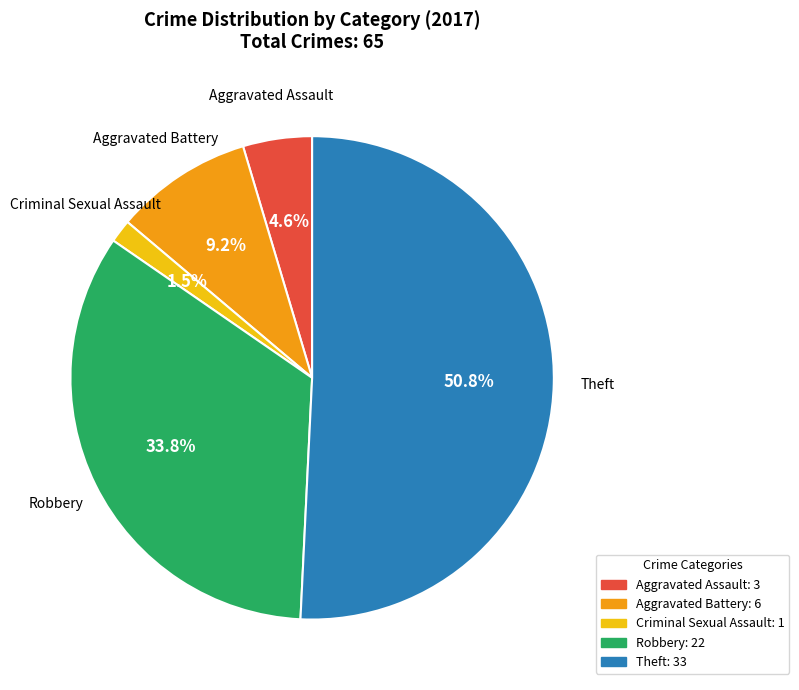

How many segments does this pie chart have?

5